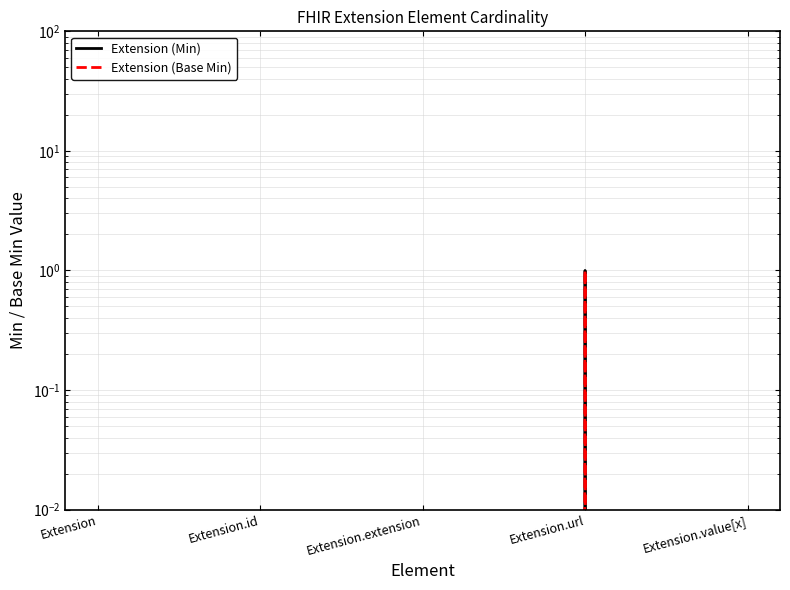

Reading left to right, extract all data points from this chart.

Extension (Min): Extension=0	Extension.id=0	Extension.extension=0	Extension.url=1	Extension.value[x]=0
Extension (Base Min): Extension=0	Extension.id=0	Extension.extension=0	Extension.url=1	Extension.value[x]=0